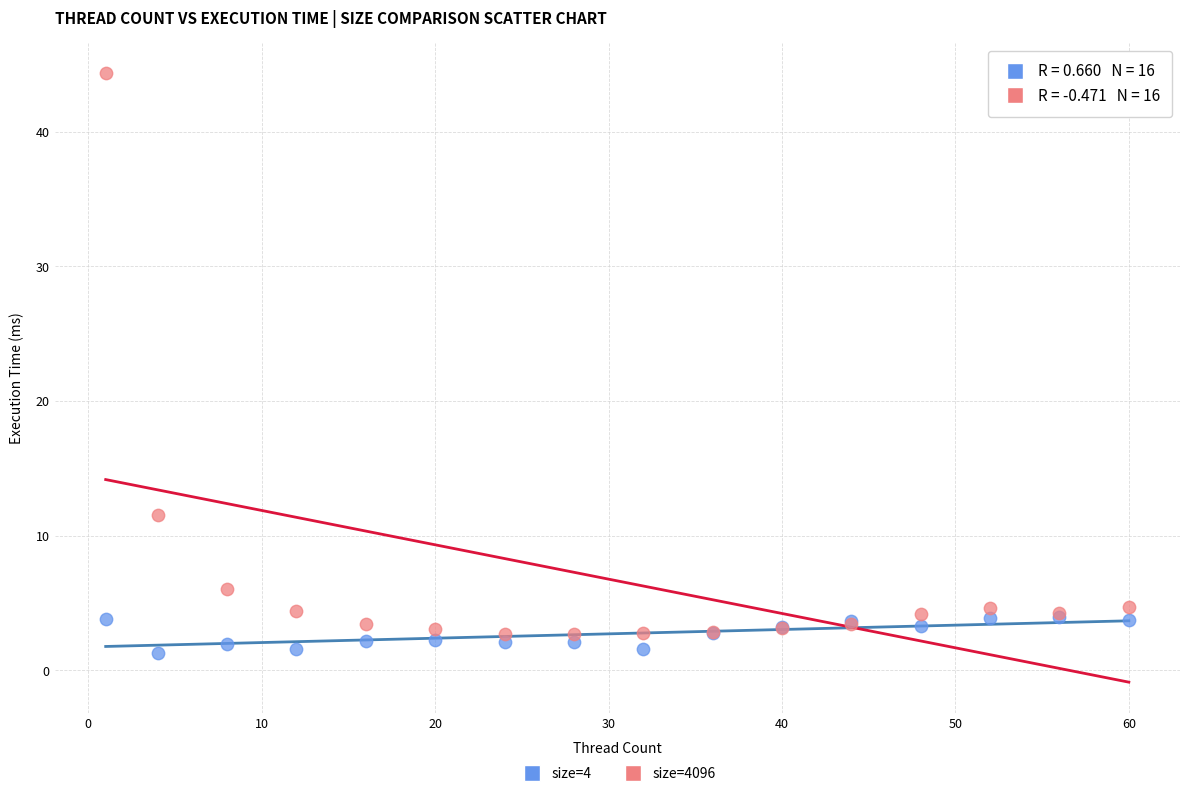

In the size=4096 series, what Y value is closest to 23?

11.5